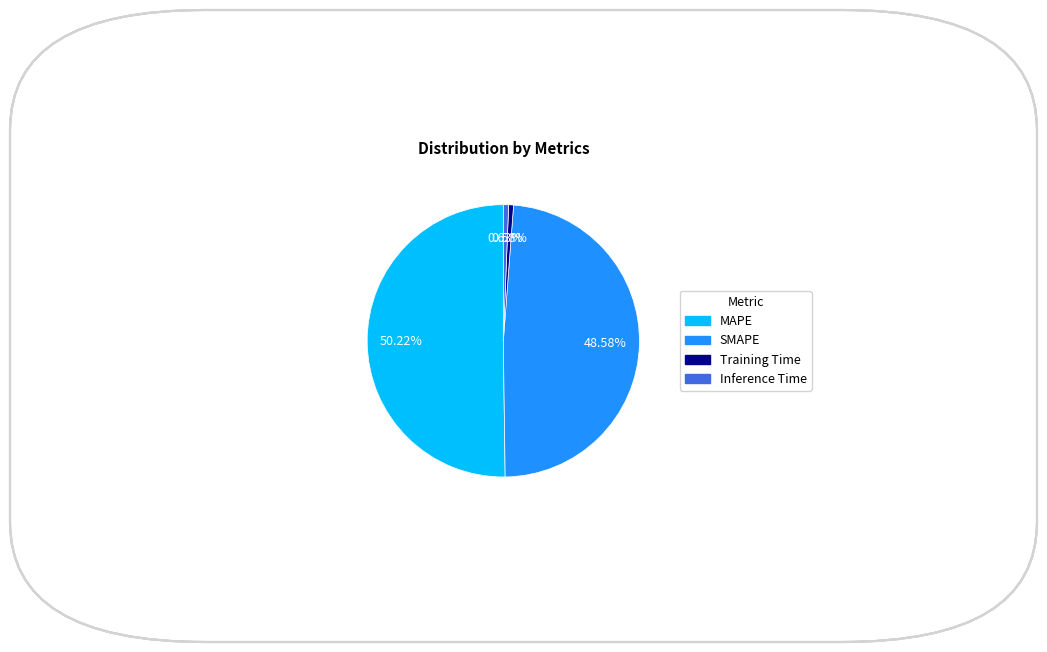

What is the largest slice in the pie chart?

MAPE